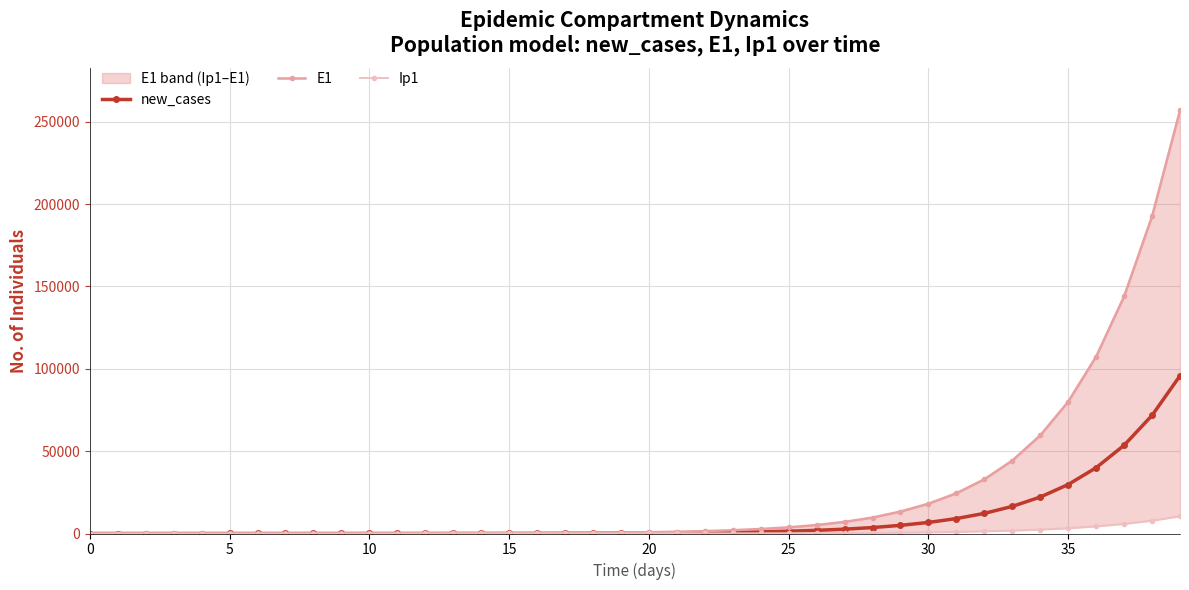

What are all the series names shown in the legend?

new_cases, E1, Ip1